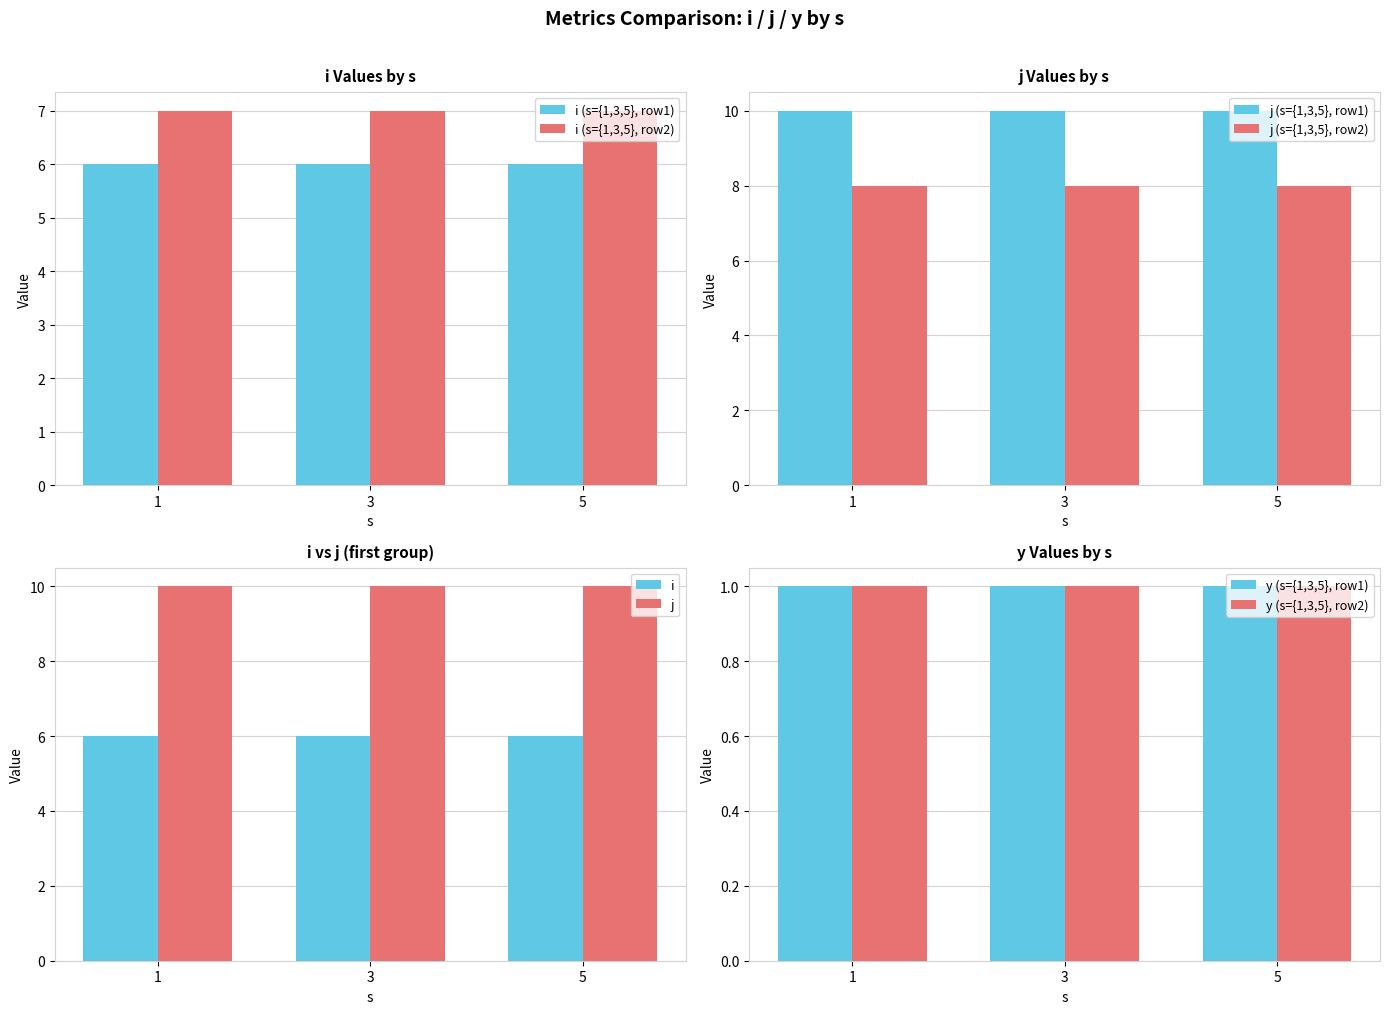

What is the spread (max minus min) of values at 1?

9